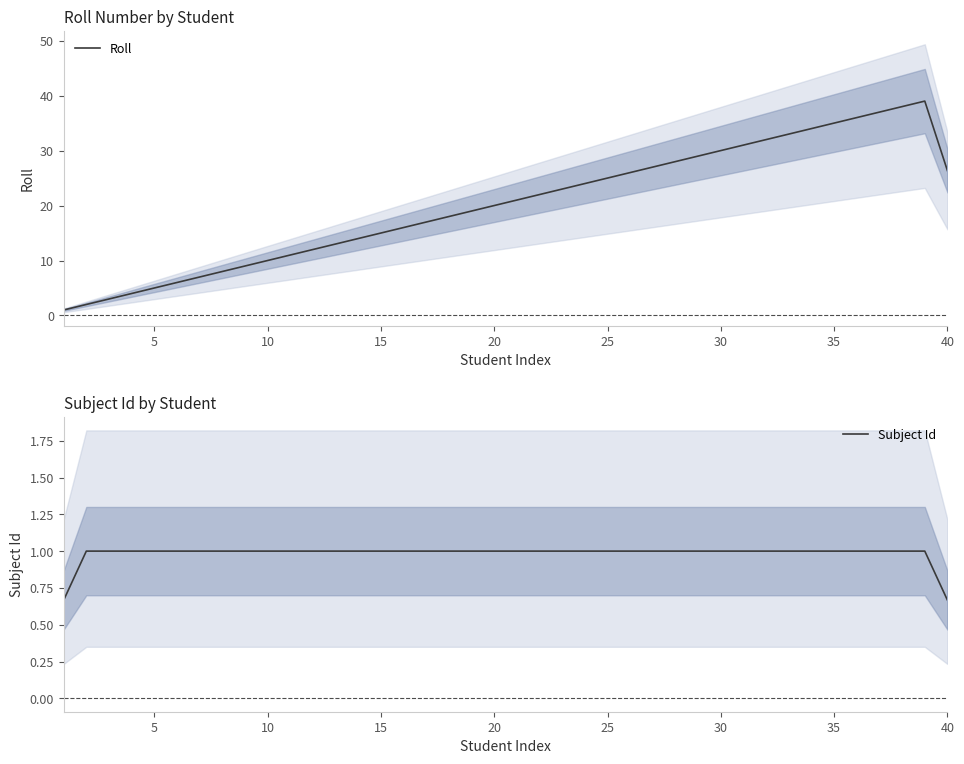

At how many categories does at least one series exceed 38?

1